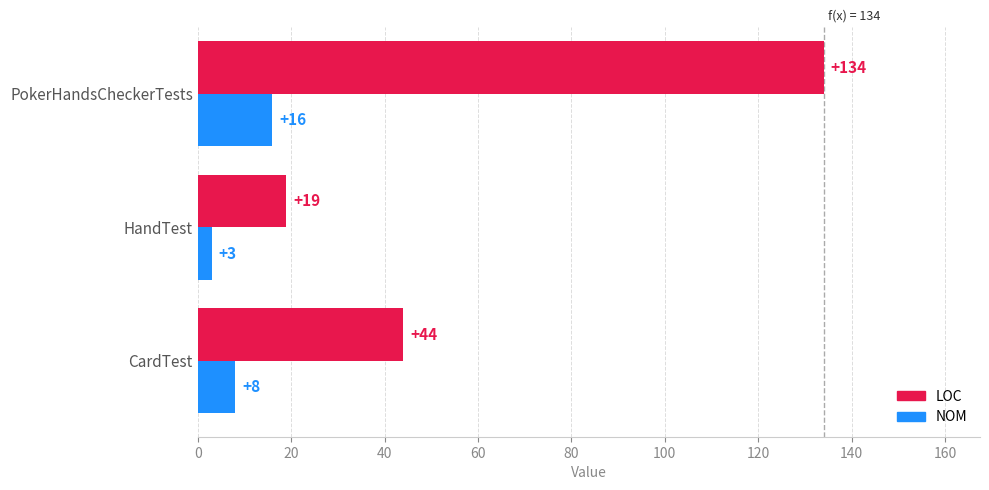

Which series changed the most between HandTest and PokerHandsCheckerTests?

LOC